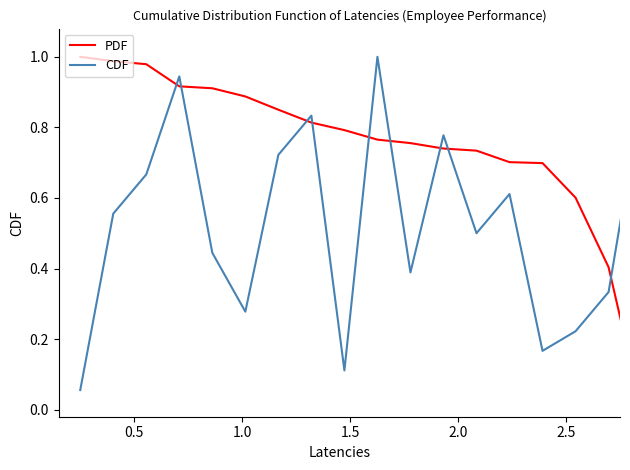

What are all the series names shown in the legend?

PDF, CDF